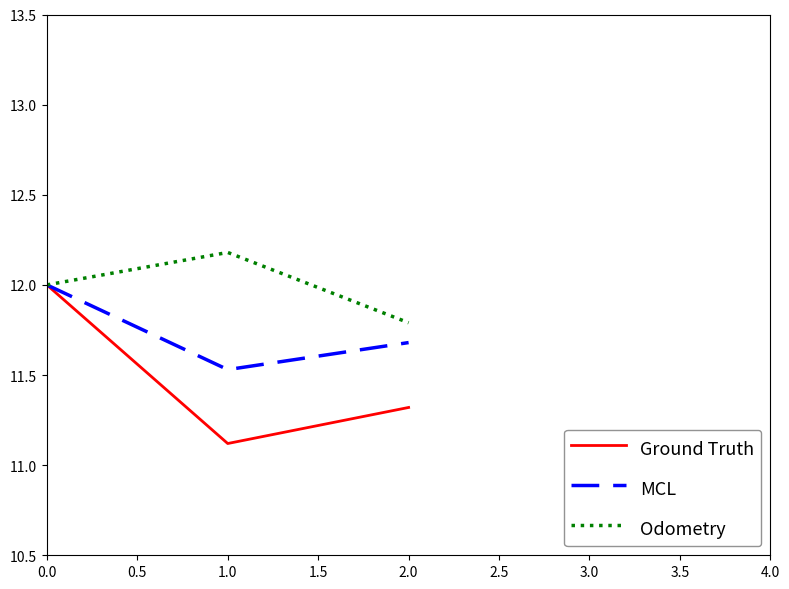

Which series has the largest range (max minus min)?

Ground Truth